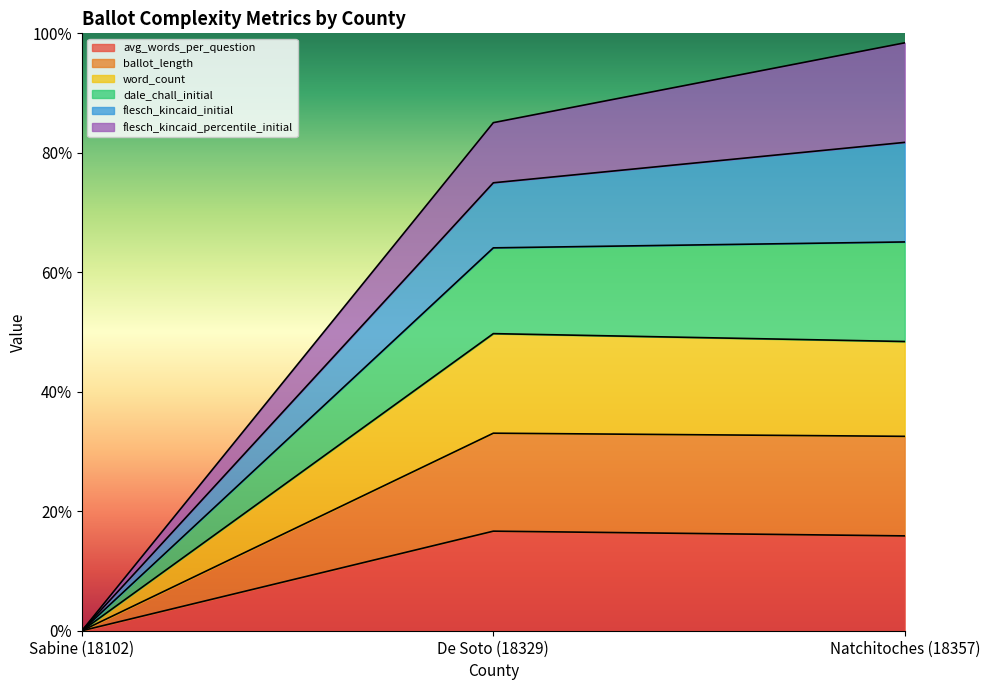

Does the chart display data point markers on the line(s)?

No